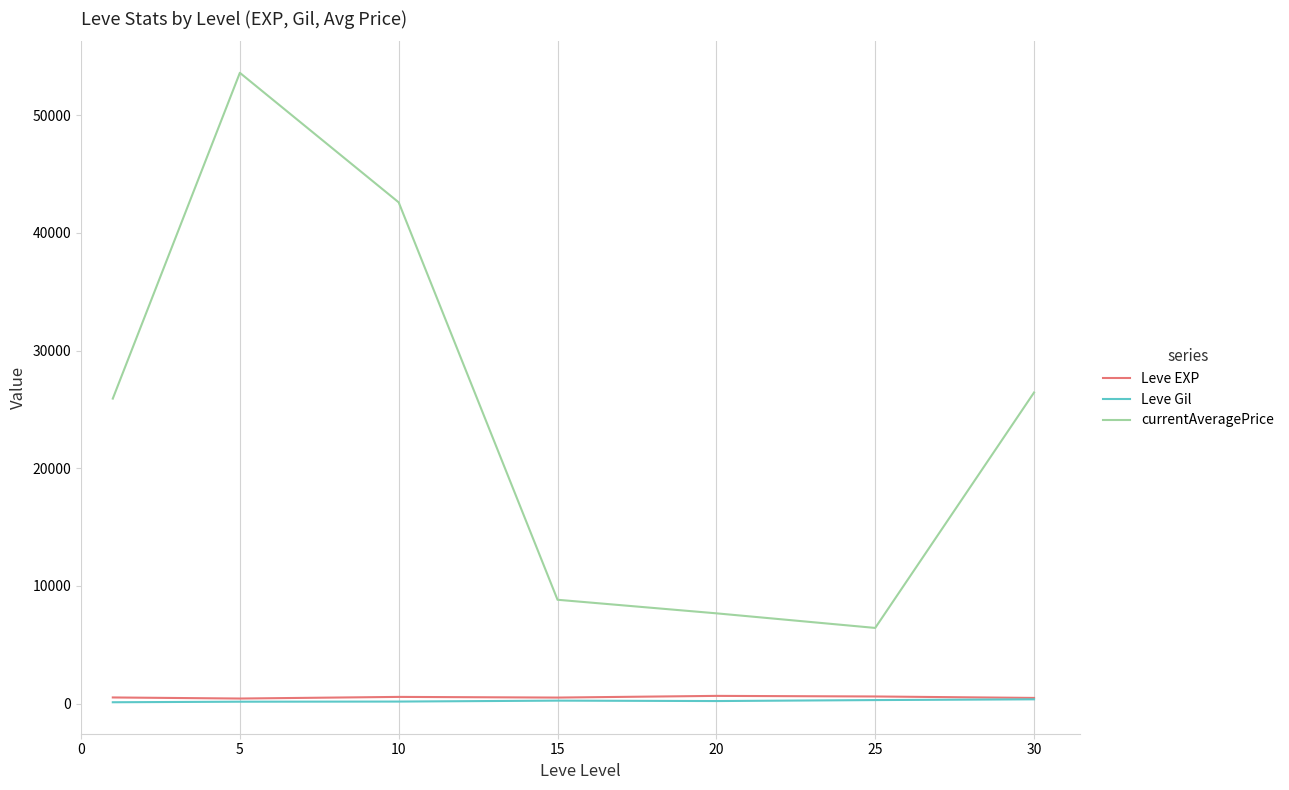

Does the chart display data point markers on the line(s)?

No